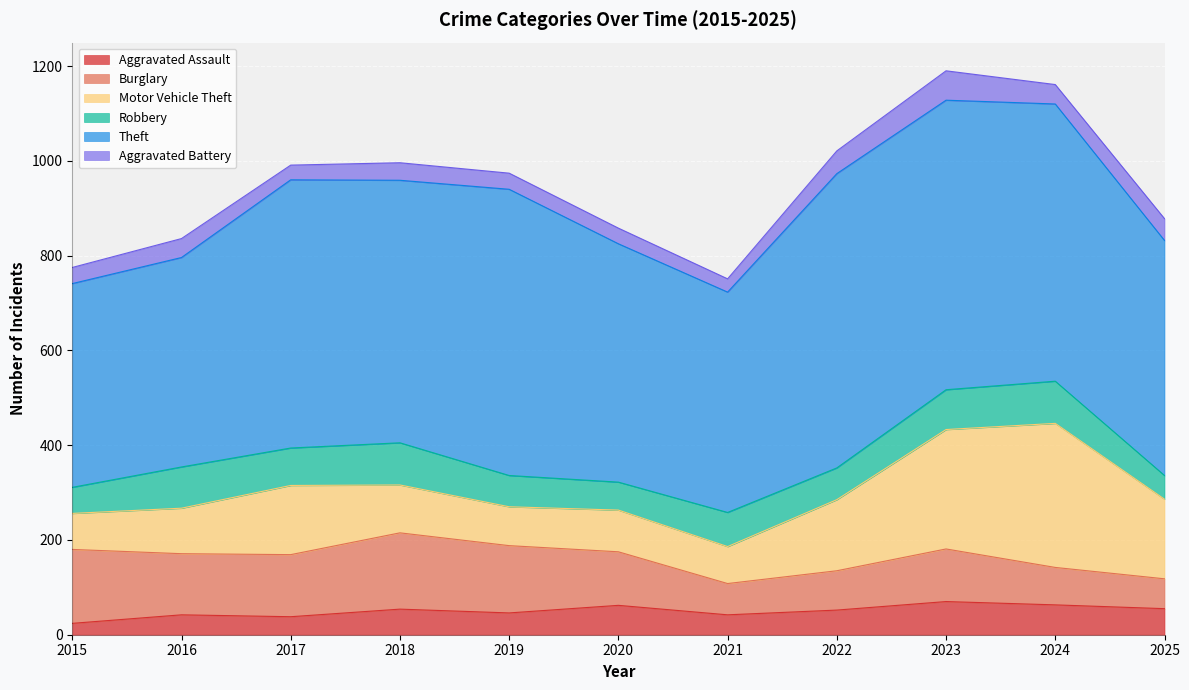

Where is the first local maximum for Aggravated Battery?

2016